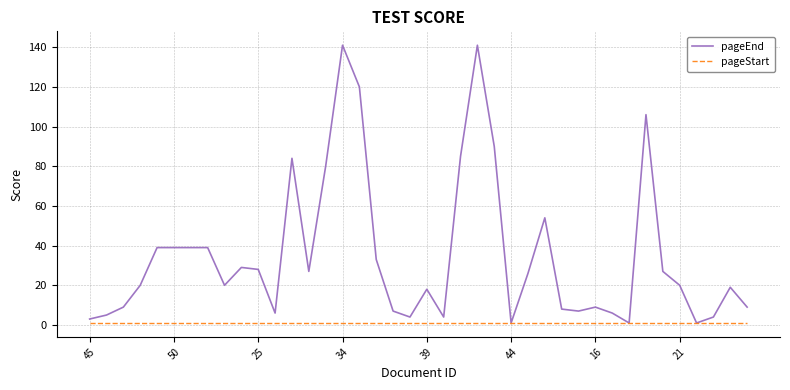

Reading left to right, what are all the values shown in this chart?

pageEnd: 3	5	9	20	39	39	39	39	20	29	28	6	84	27	80	141	120	33	7	4	18	4	85	141	90	1	26	54	8	7	9	6	1	106	27	20	1	4	19	9
pageStart: 1	1	1	1	1	1	1	1	1	1	1	1	1	1	1	1	1	1	1	1	1	1	1	1	1	1	1	1	1	1	1	1	1	1	1	1	1	1	1	1